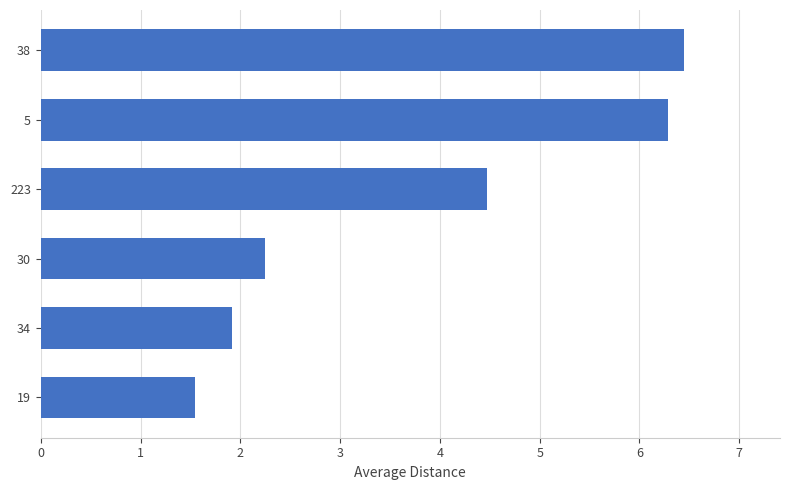

Count the number of categories in the chart.

6